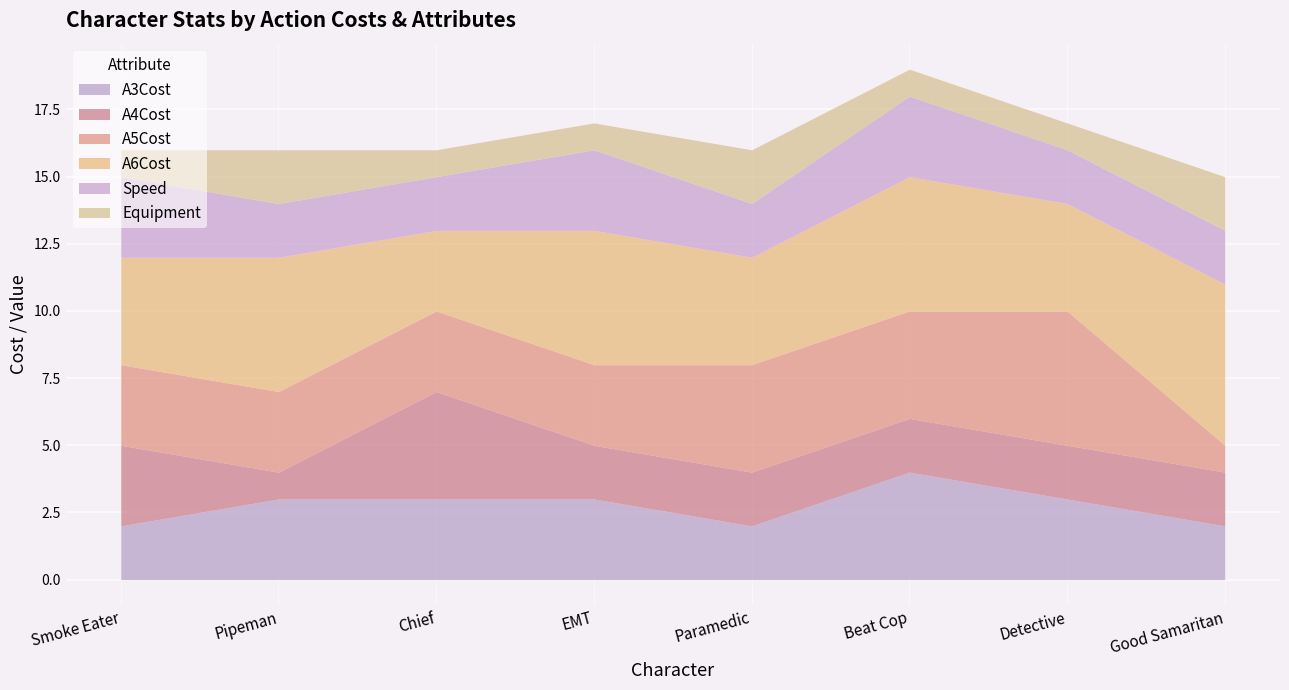

Which series has the largest range (max minus min)?

A5Cost